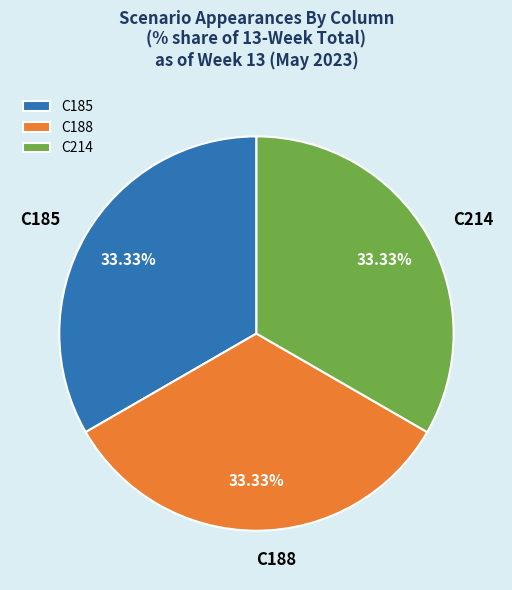

To the nearest percent, what percentage of the pie is C214?

33%